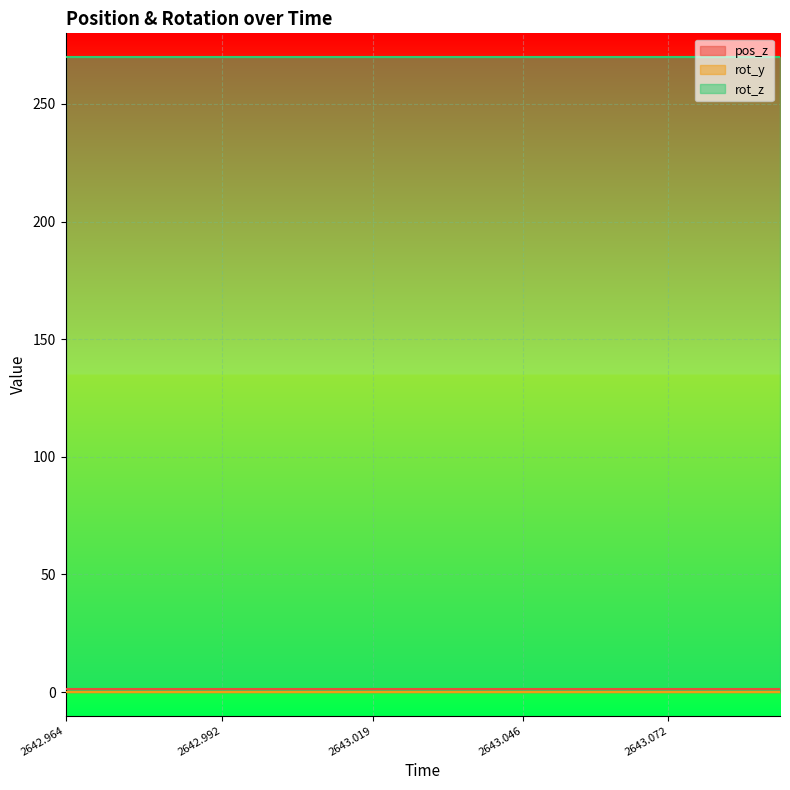

At how many categories does at least one series exceed 38?

15